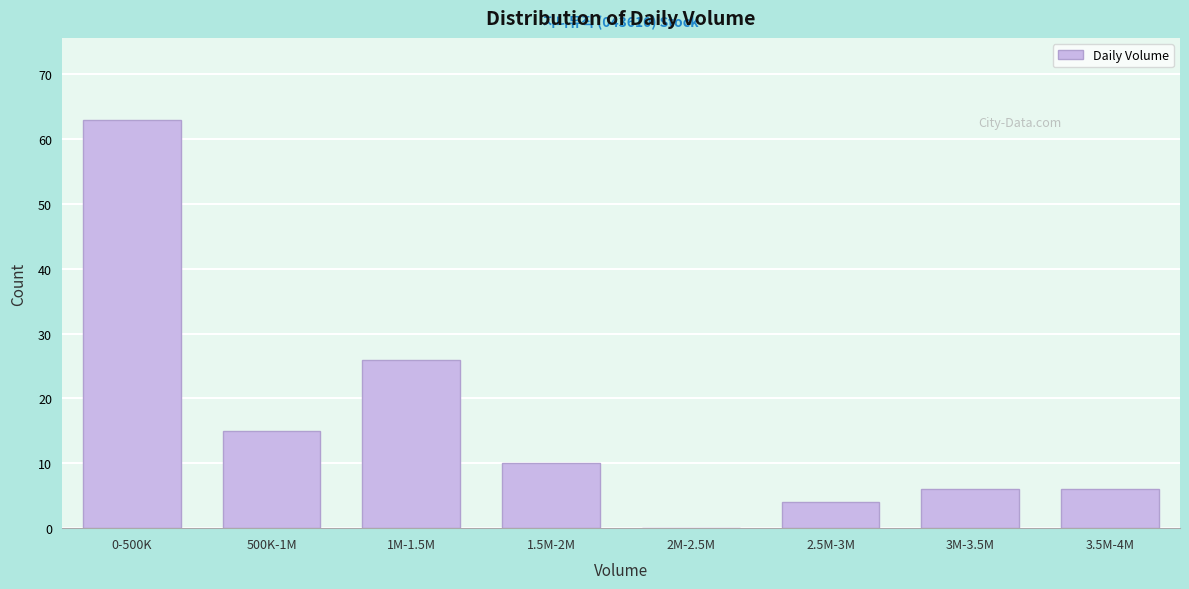

Reading left to right, extract all data points from this chart.

0-500K=63	500K-1M=15	1M-1.5M=26	1.5M-2M=10	2M-2.5M=0	2.5M-3M=4	3M-3.5M=6	3.5M-4M=6